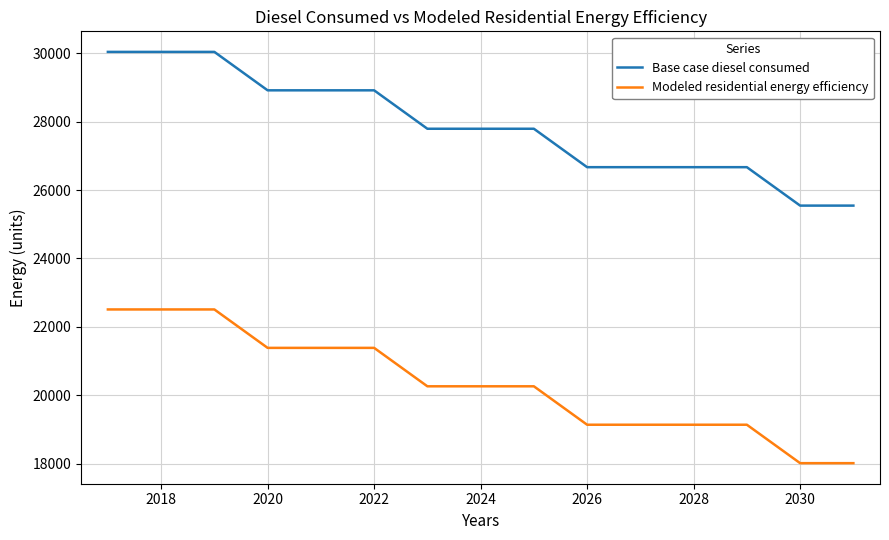

Is this an area chart (filled region under the line)?

No